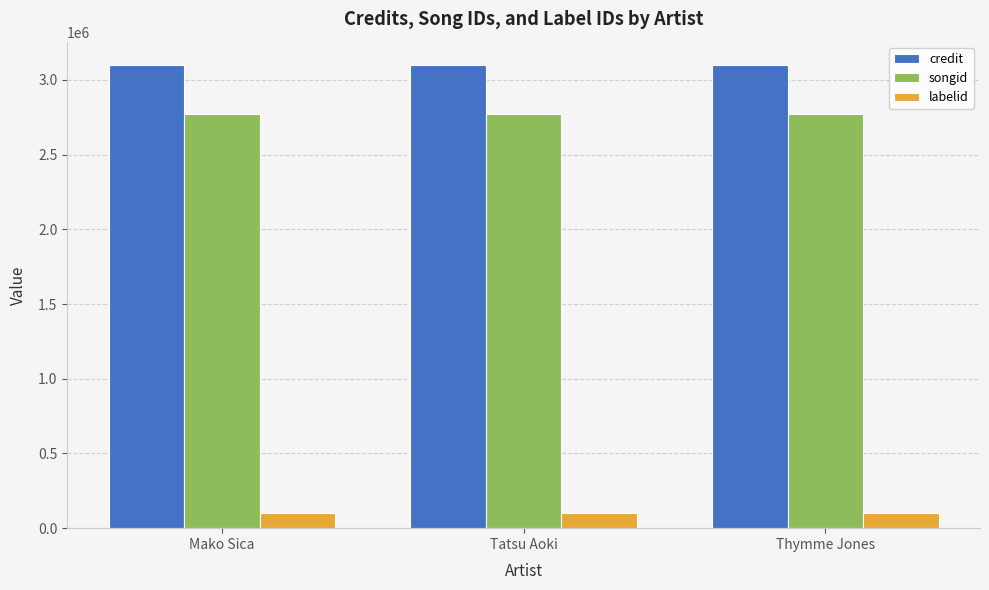

The value of songid at Thymme Jones is 4768713. True or false?

False